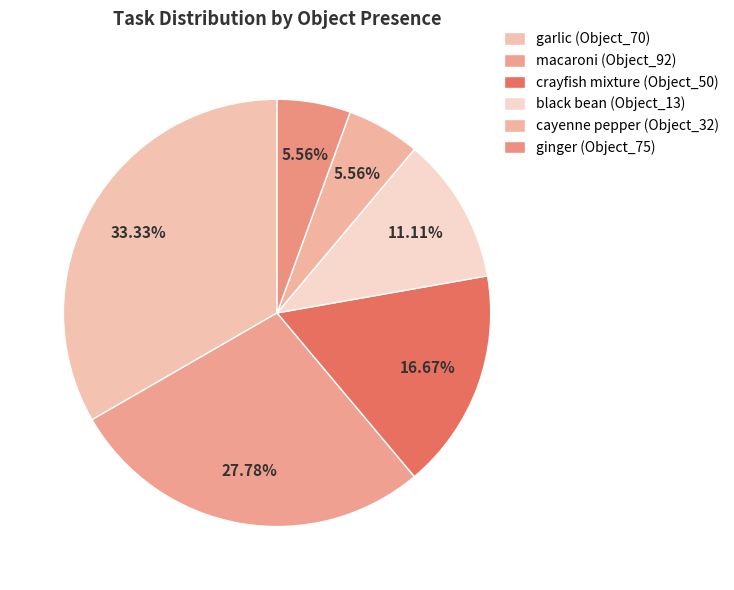

Which category has the smallest portion of the pie?

cayenne pepper (Object_32)